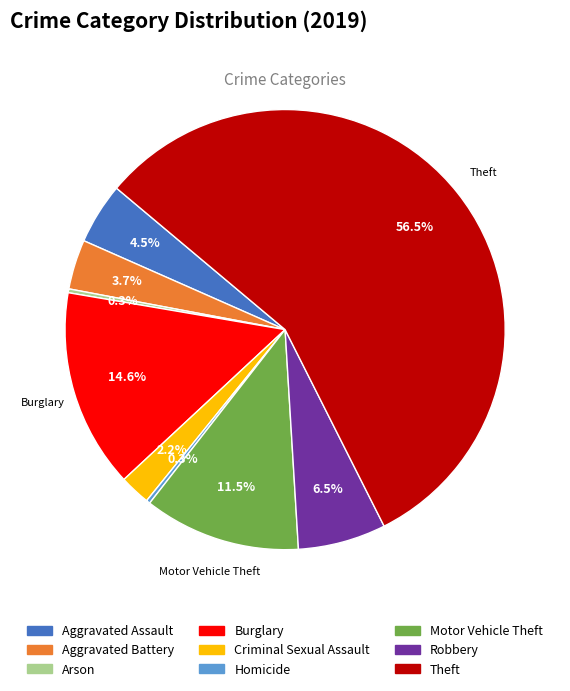

The Theft slice represents 71% of the pie. True or false?

False